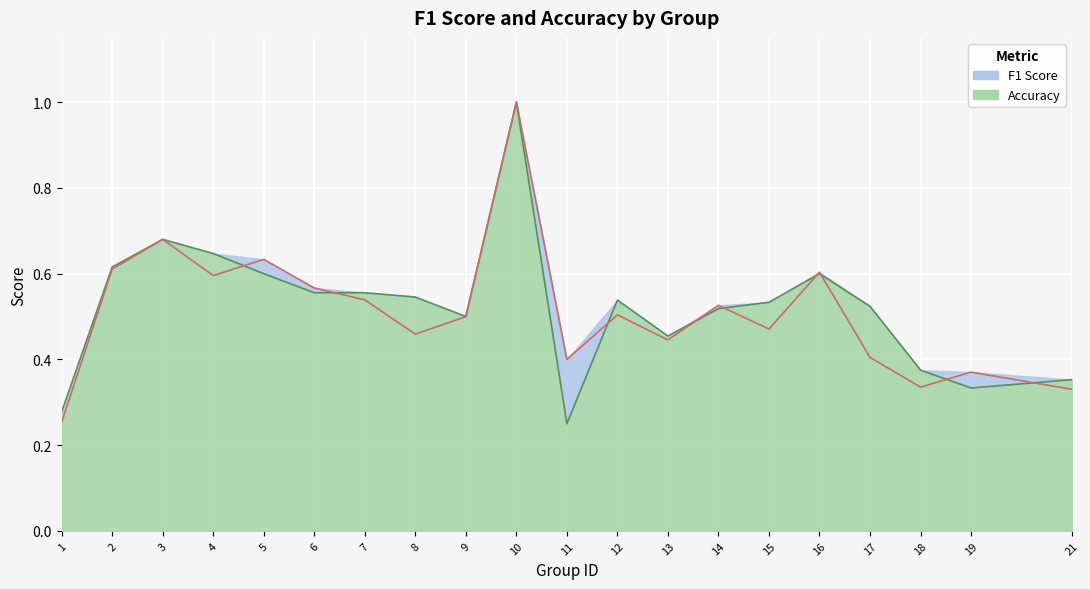

What is the minimum value shown in the chart?

0.2